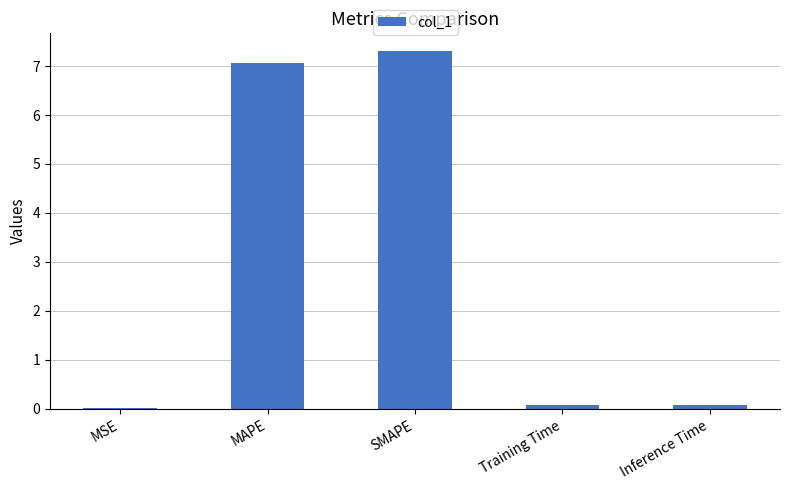

True or false: the data shows 7.0 at MAPE.

True